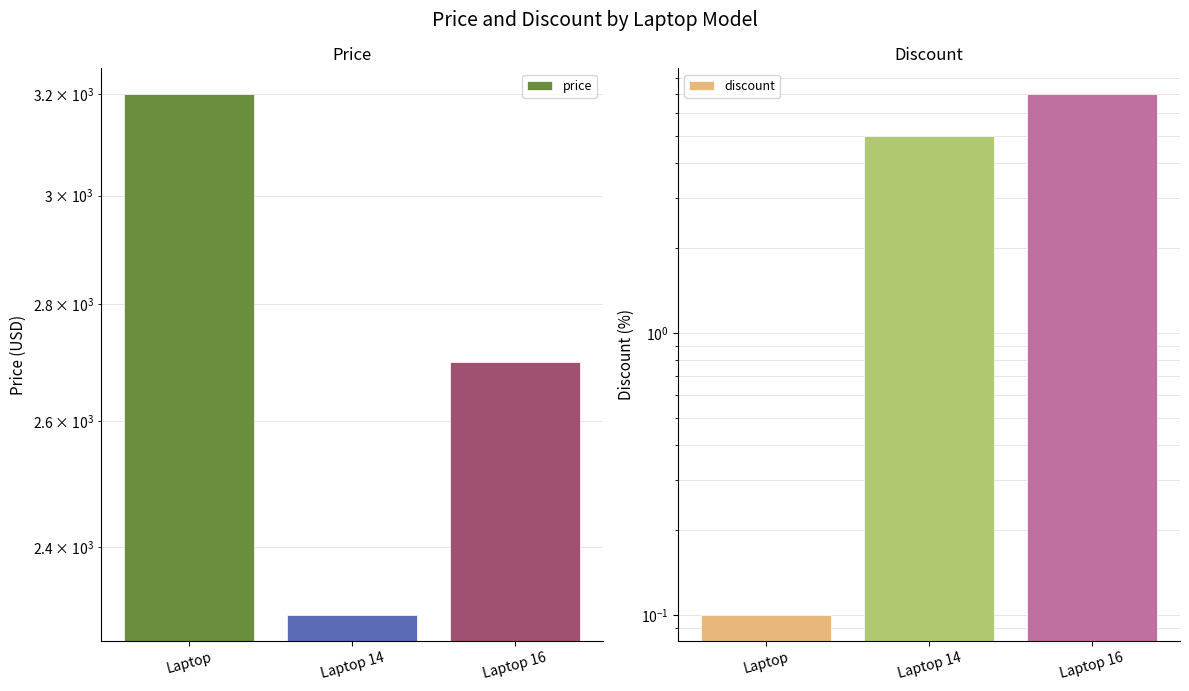

Which series changed the most between Laptop 14 and Laptop 16?

price